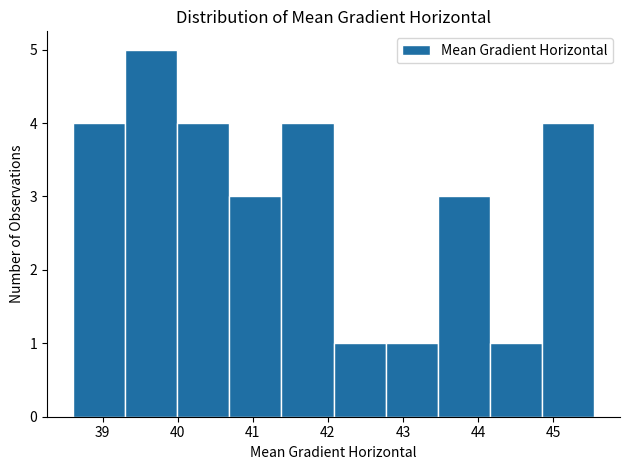

What is the height of the bar covering 39.3 to 40.0 on the x-axis? Neither the bar edges nor the heights are printed on the chart, so give them approximately, as read against the axes.

5